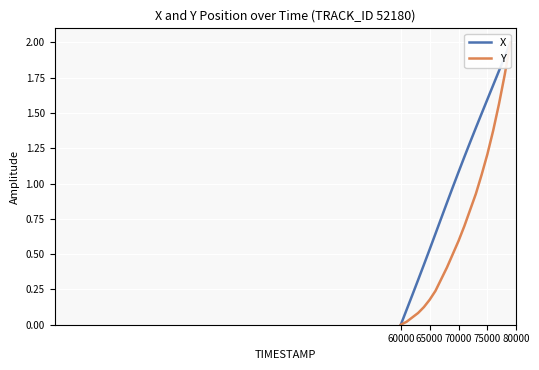

At which label does X reach its minimum?

60000